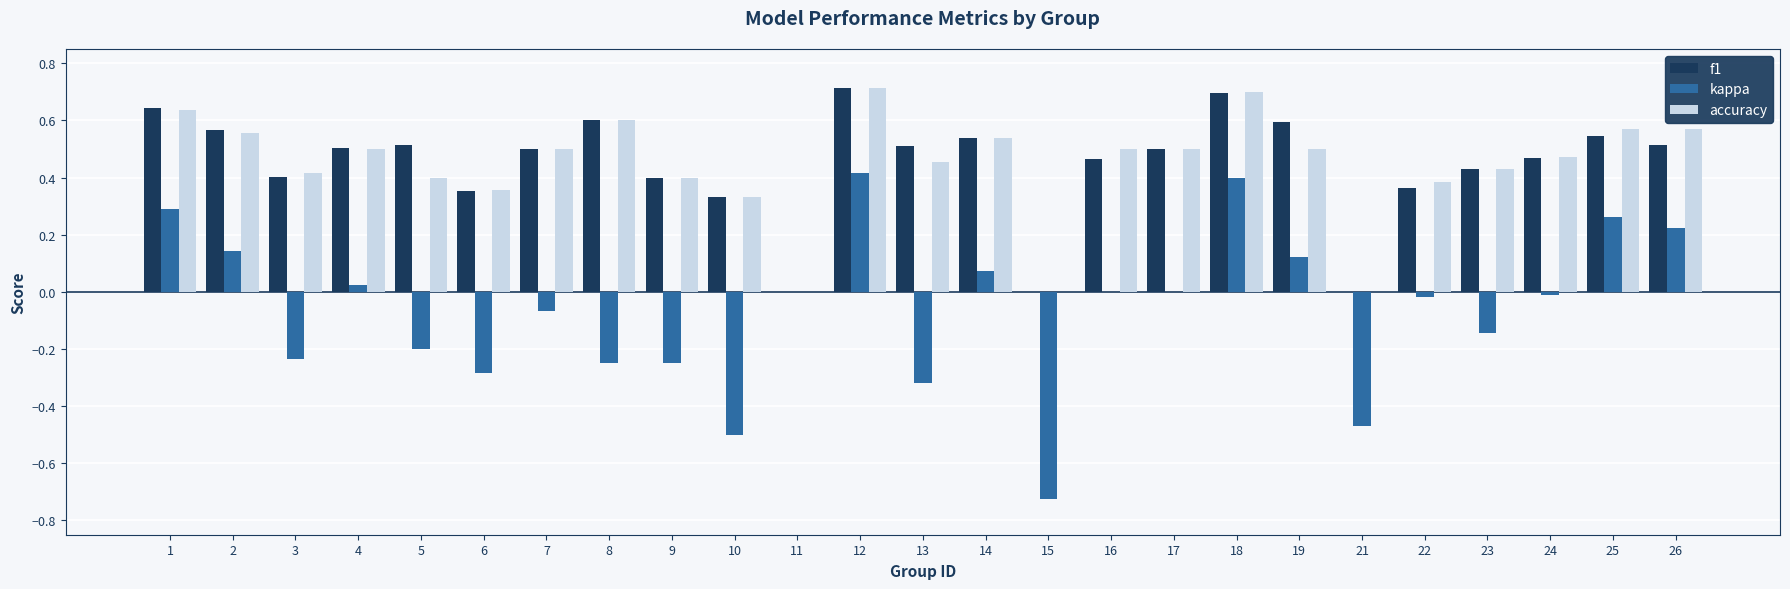

Is it true that f1 equals 0.3 at 2?

False